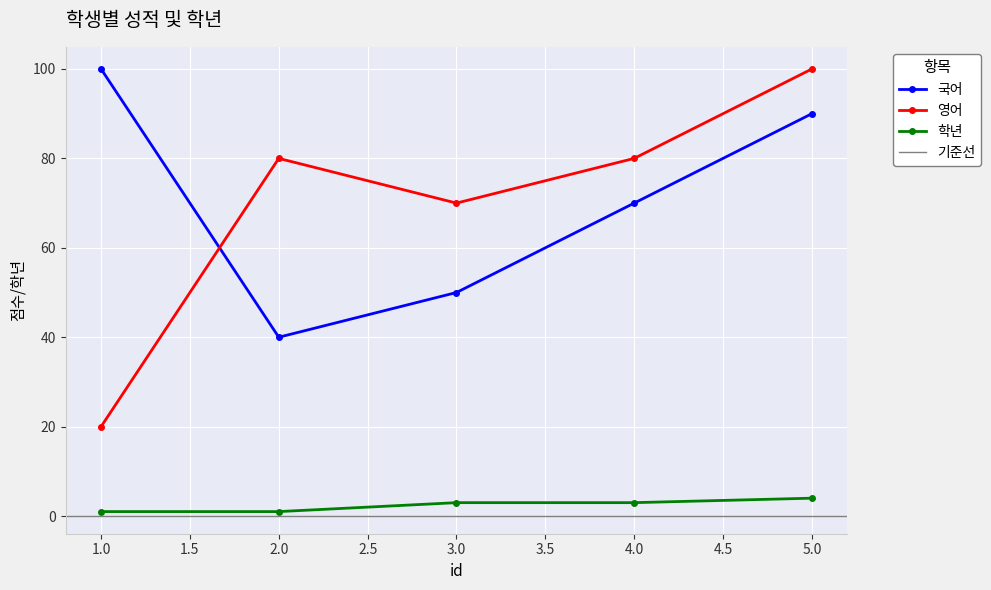

What is the maximum value shown in the chart?

100